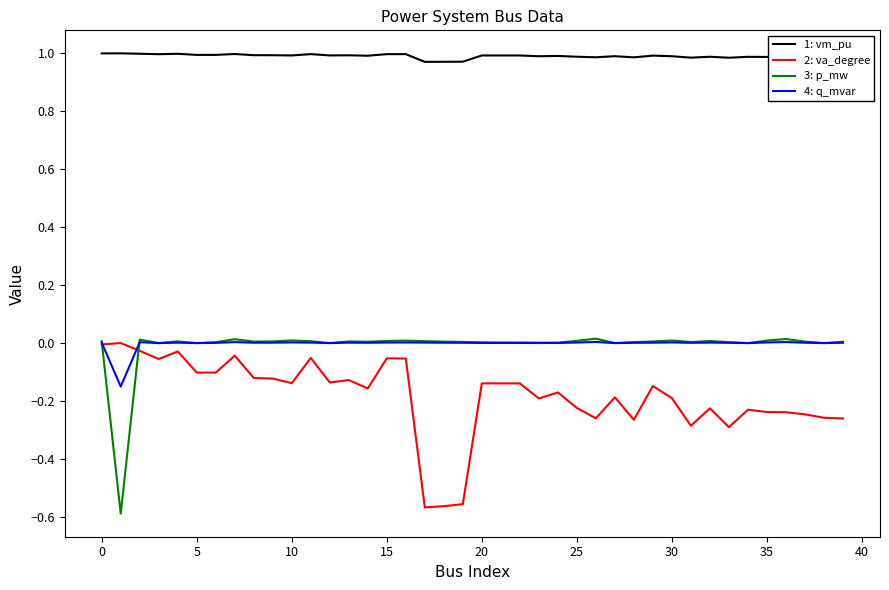

True or false: 3: p_mw and 1: vm_pu intersect in this chart.

False